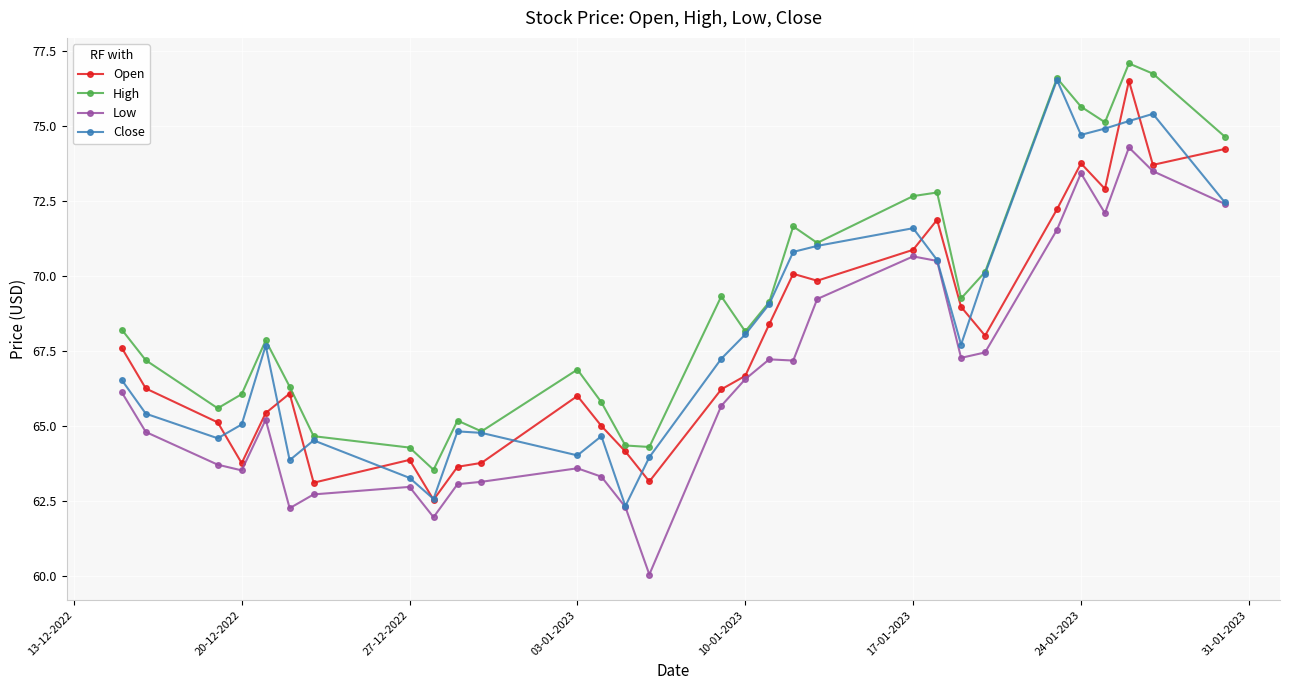

What is the value of the Low point at the 4th from the left?

63.5